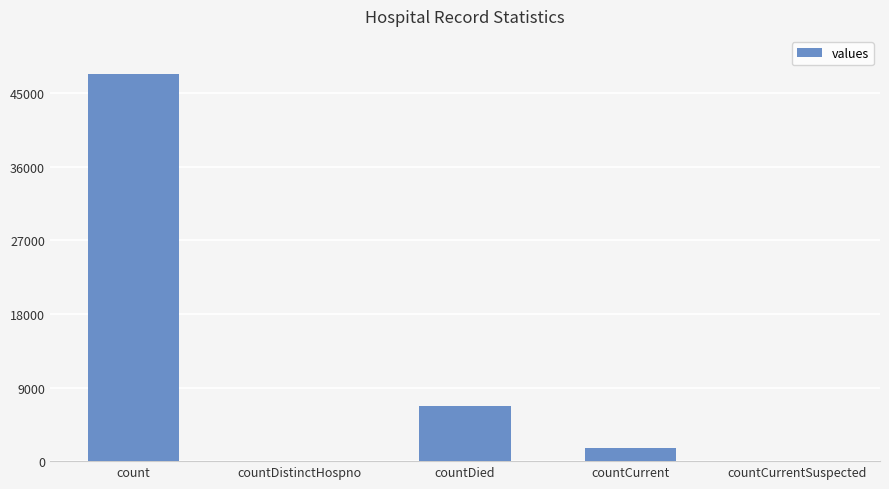

Reading right to left, extract all data points from this chart.

countCurrentSuspected=0	countCurrent=1652	countDied=6786	countDistinctHospno=0	count=47376